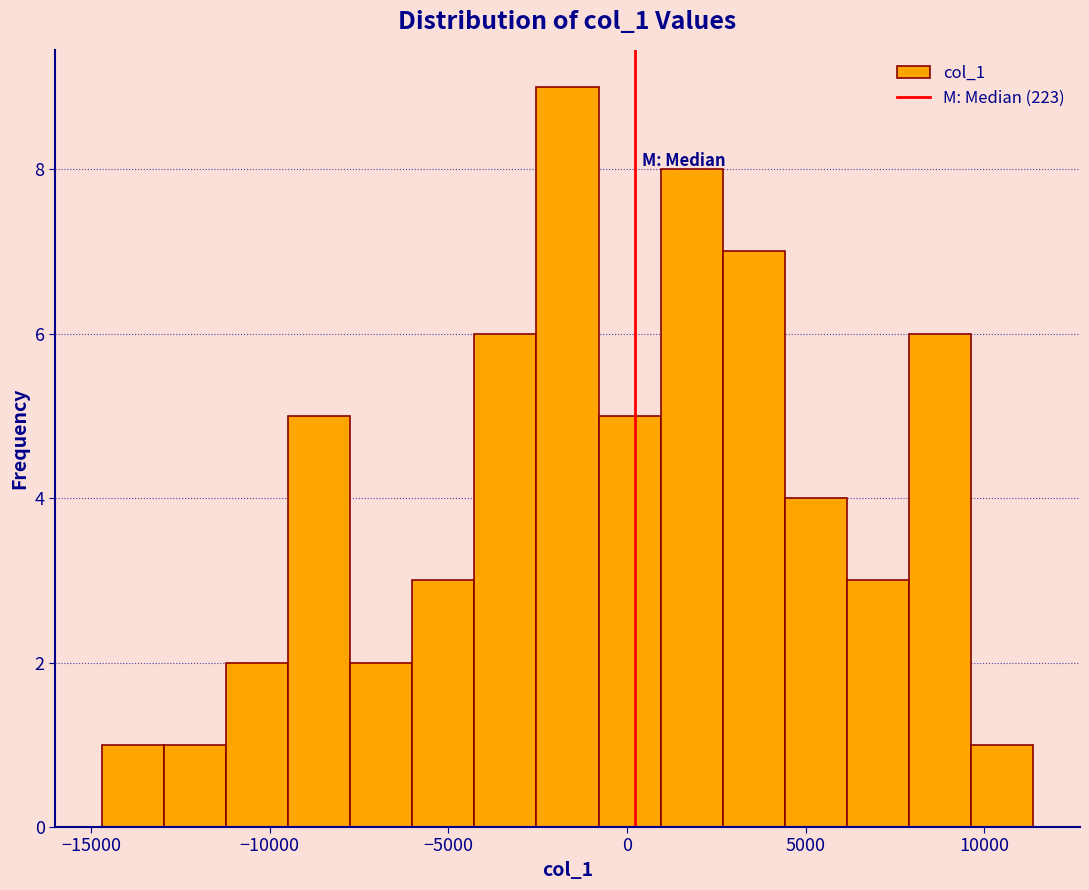

Read against the x-axis, roughly where is the centre of the tallest bar?

-1500